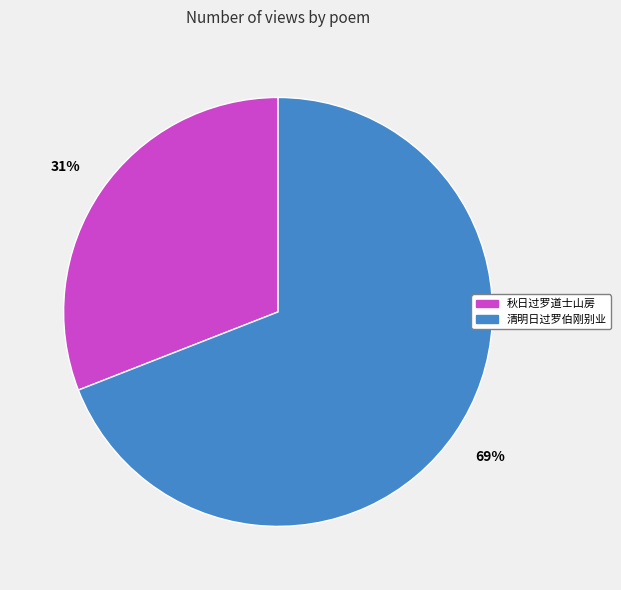

Approximately how many times larger is the value at 秋日过罗道士山房 compared to 清明日过罗伯刚别业?

0.4